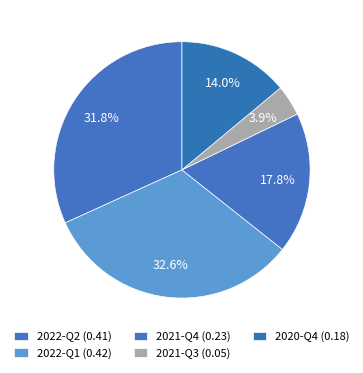

Is there any slice that represents more than half of the pie?

No